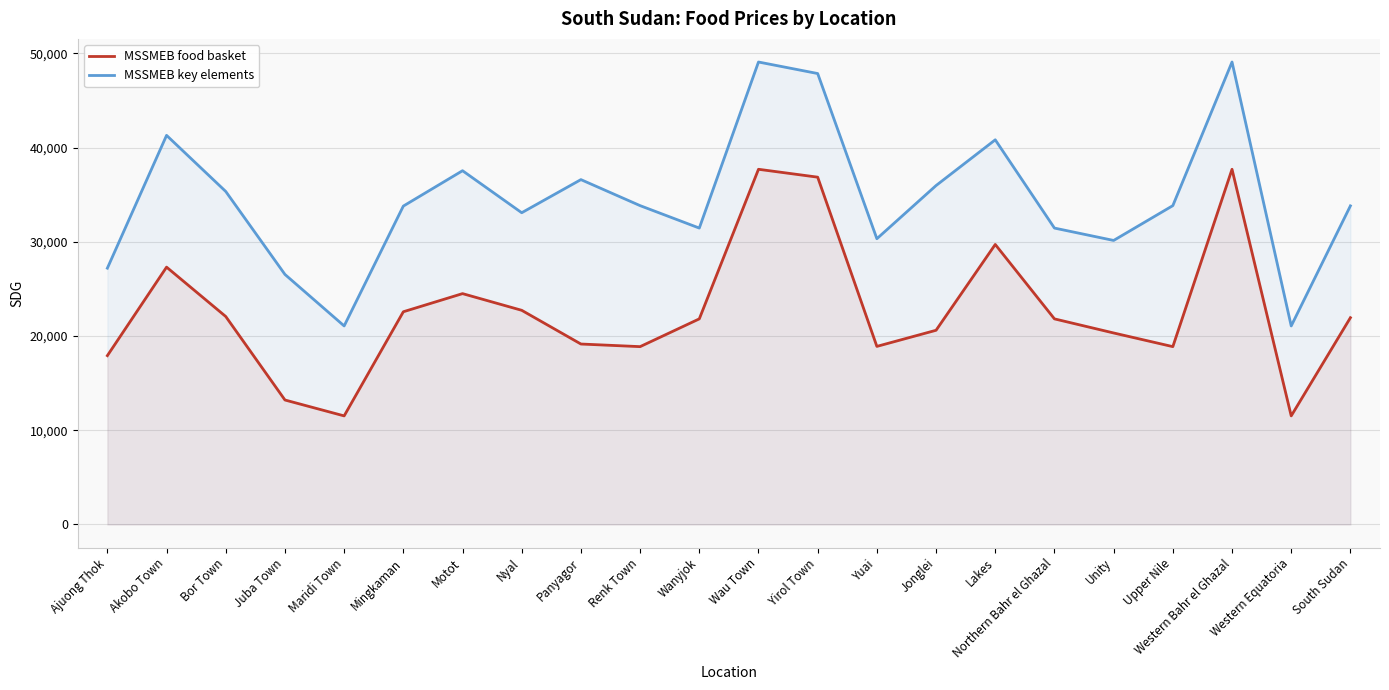

What is the approximate value of MSSMEB food basket at Mingkaman?

22577.0